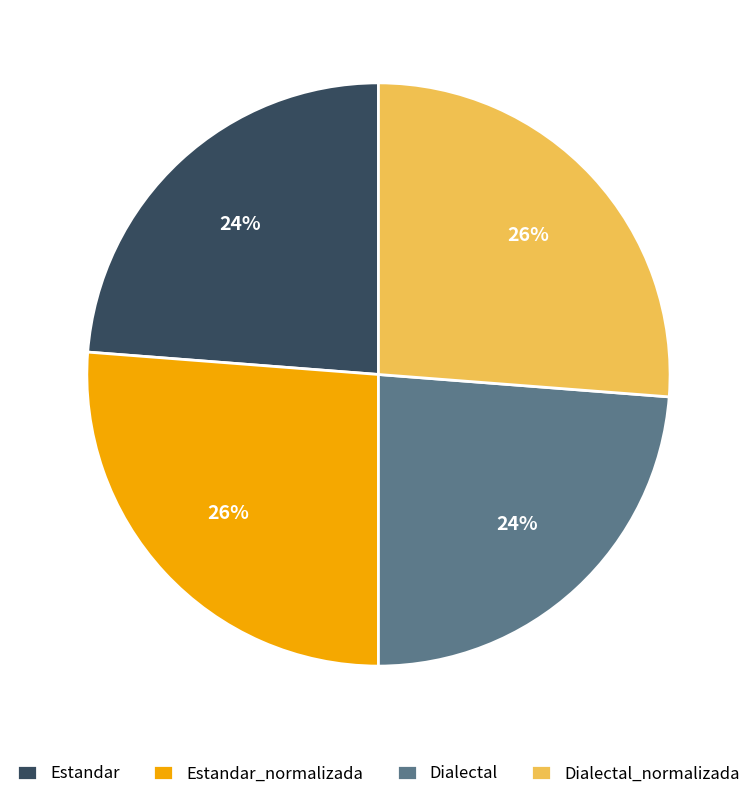

What is the ratio of the value at Dialectal to the value at Estandar?

1.0